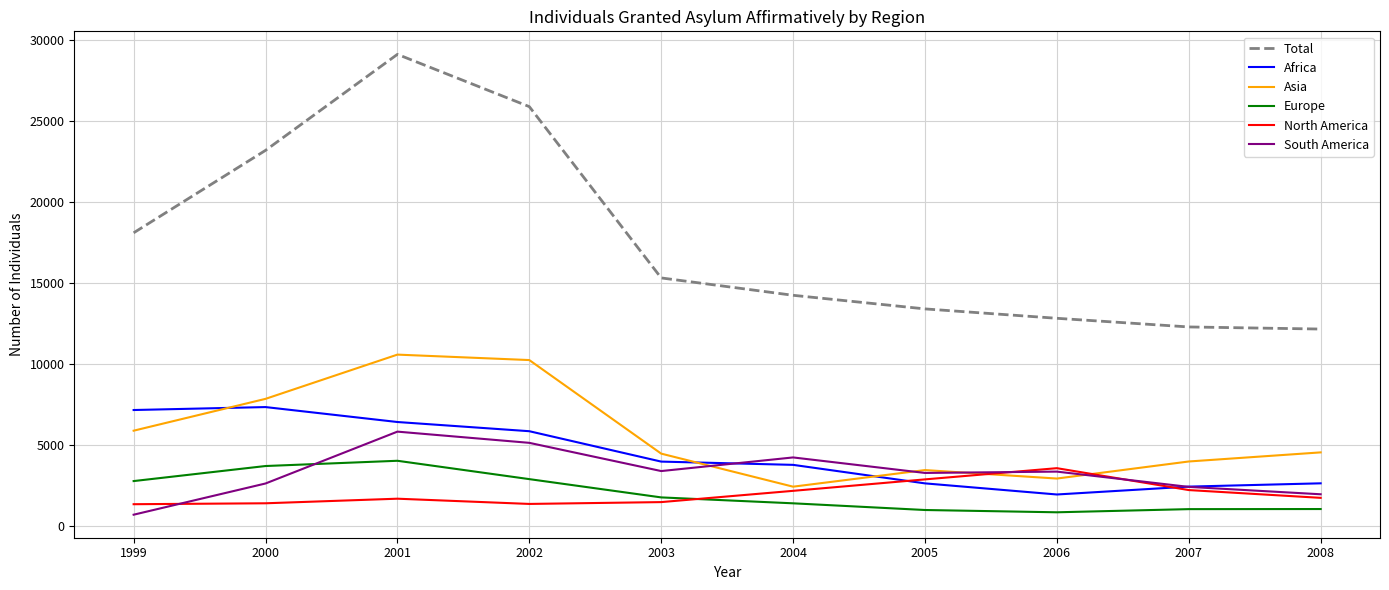

True or false: Asia has a value of 1840 at 2000.

False